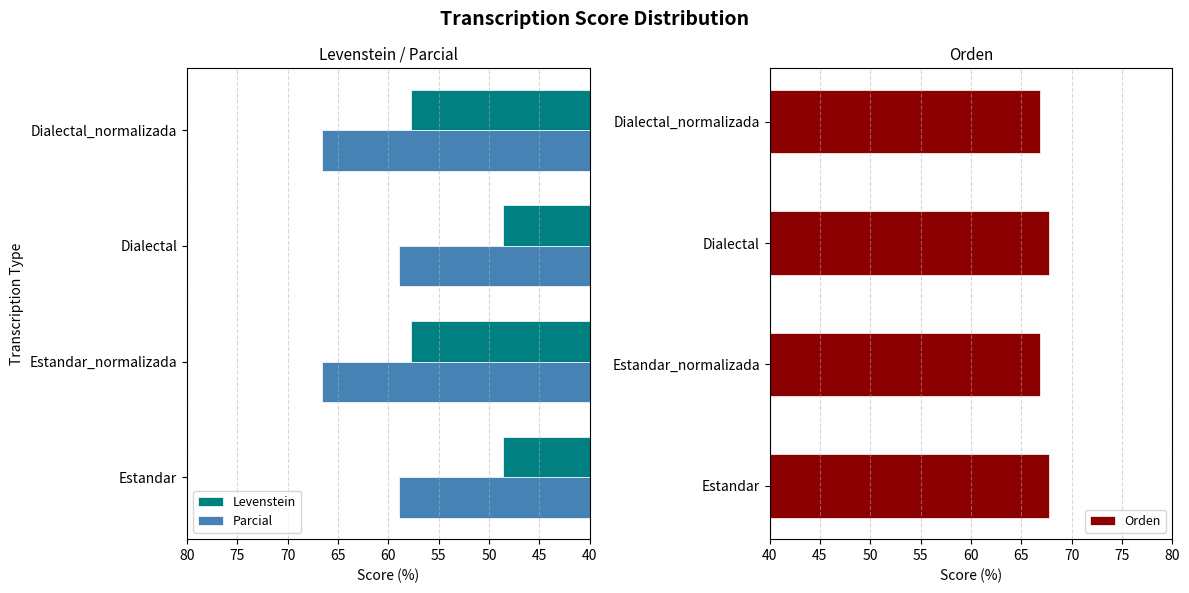

What is the sum of the Orden values at Estandar_normalizada and Estandar?

134.7